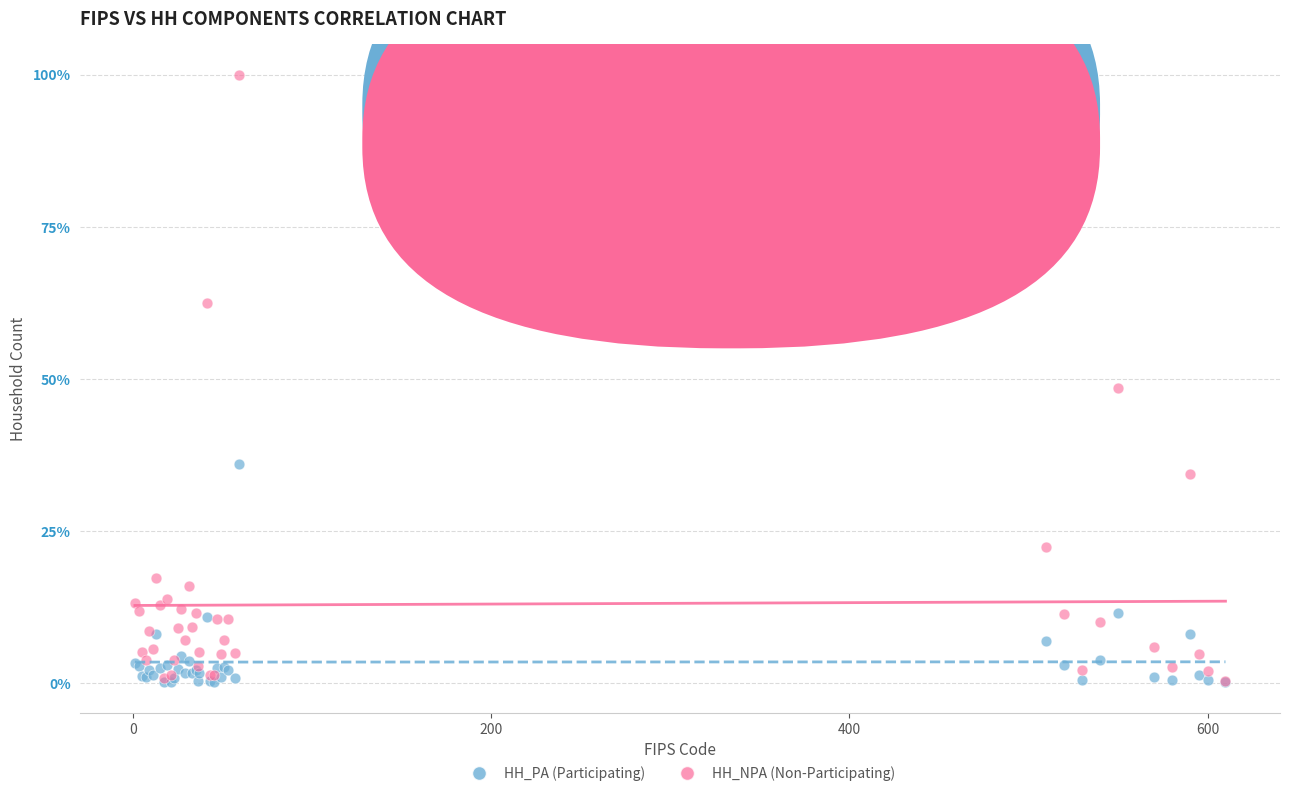

Which series contains the highest Y value?

HH_NPA (Non-Participating)